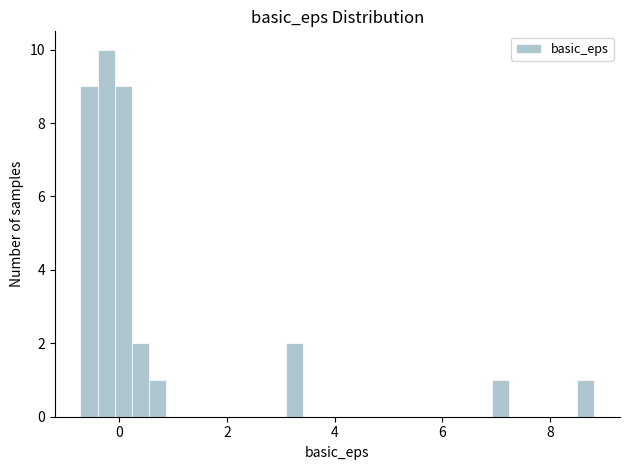

Around what value on the x-axis is the tallest bar? Give the approximate position of its centre, as read against the axis.

-0.2